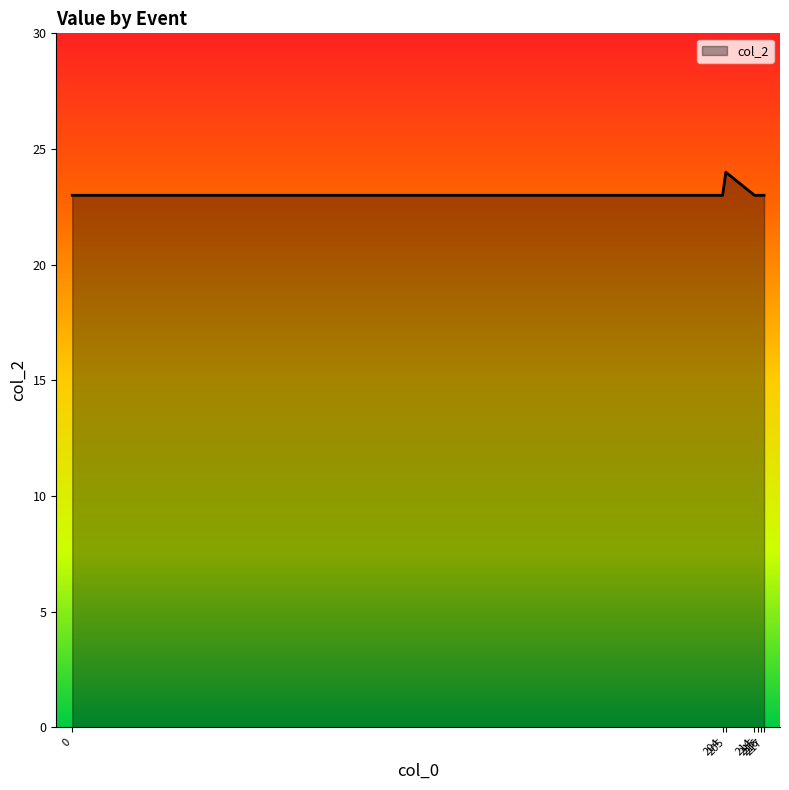

What is the average value?

23